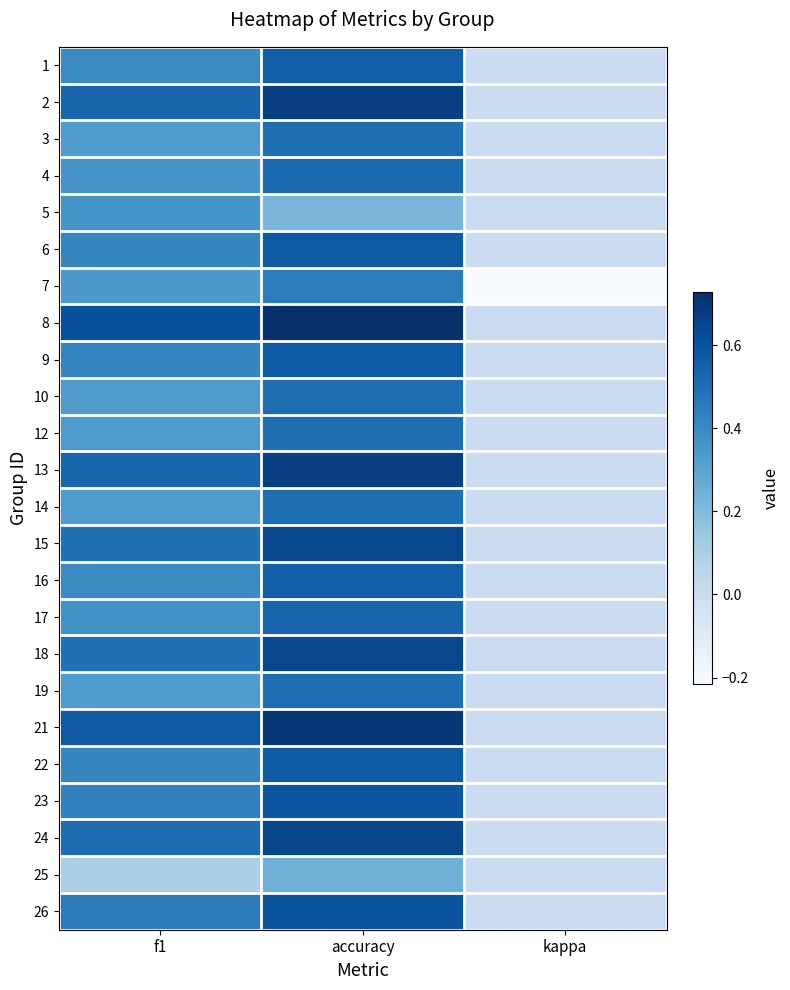

What is the spread (max minus min) of values at accuracy?

0.5